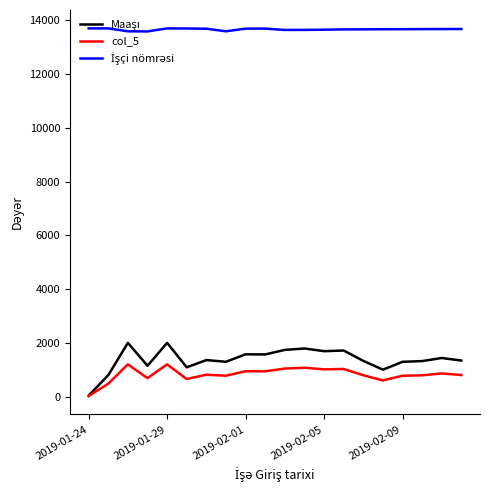

What is the maximum value for col_5?

1200.0